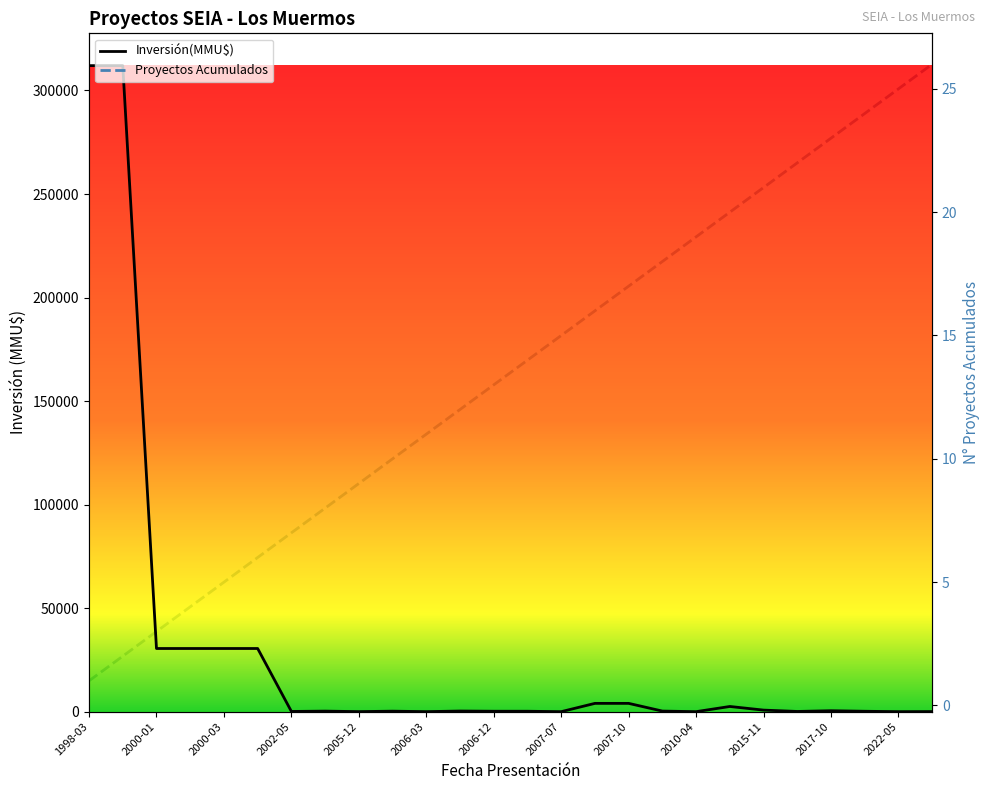

True or false: Inversión(MMU$) has a value of 161 at 2007-07.

False